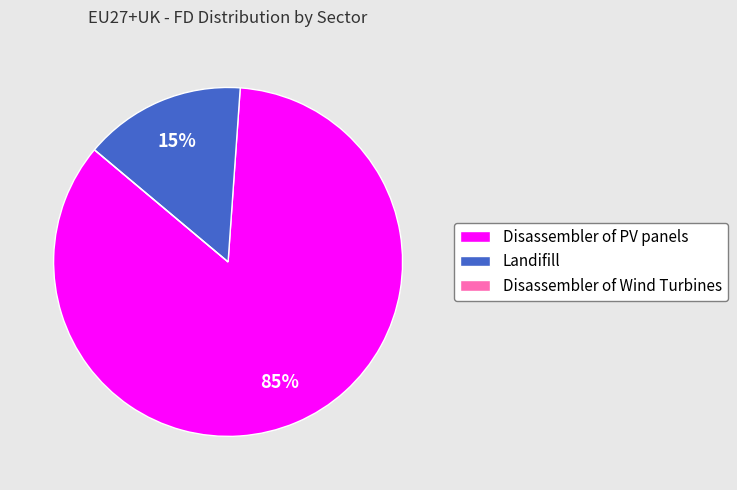

Which slice is the largest?

Disassembler of PV panels